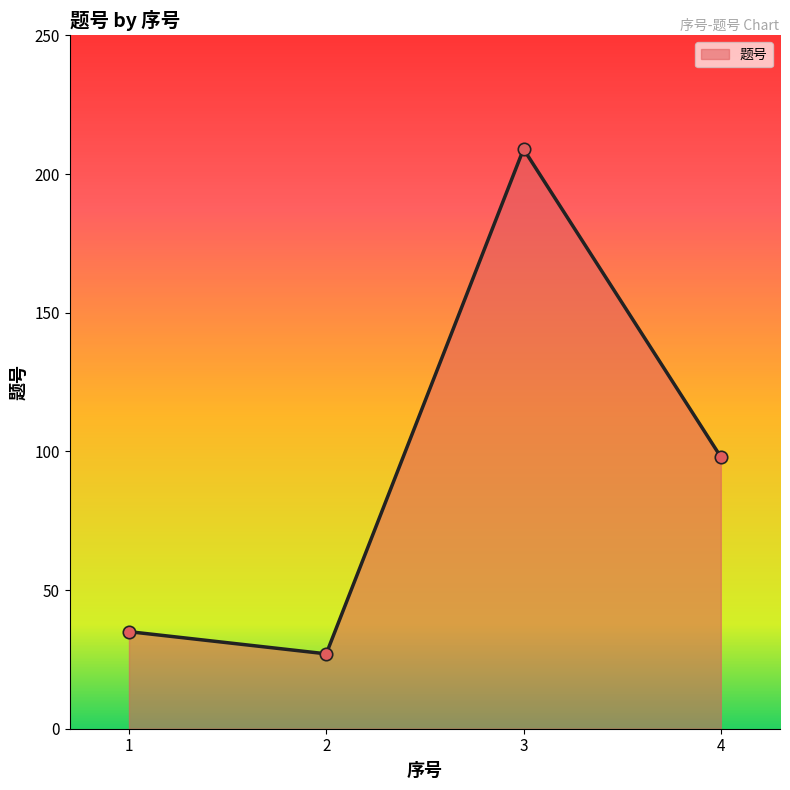

What is the change in value from 2 to 3?

+182